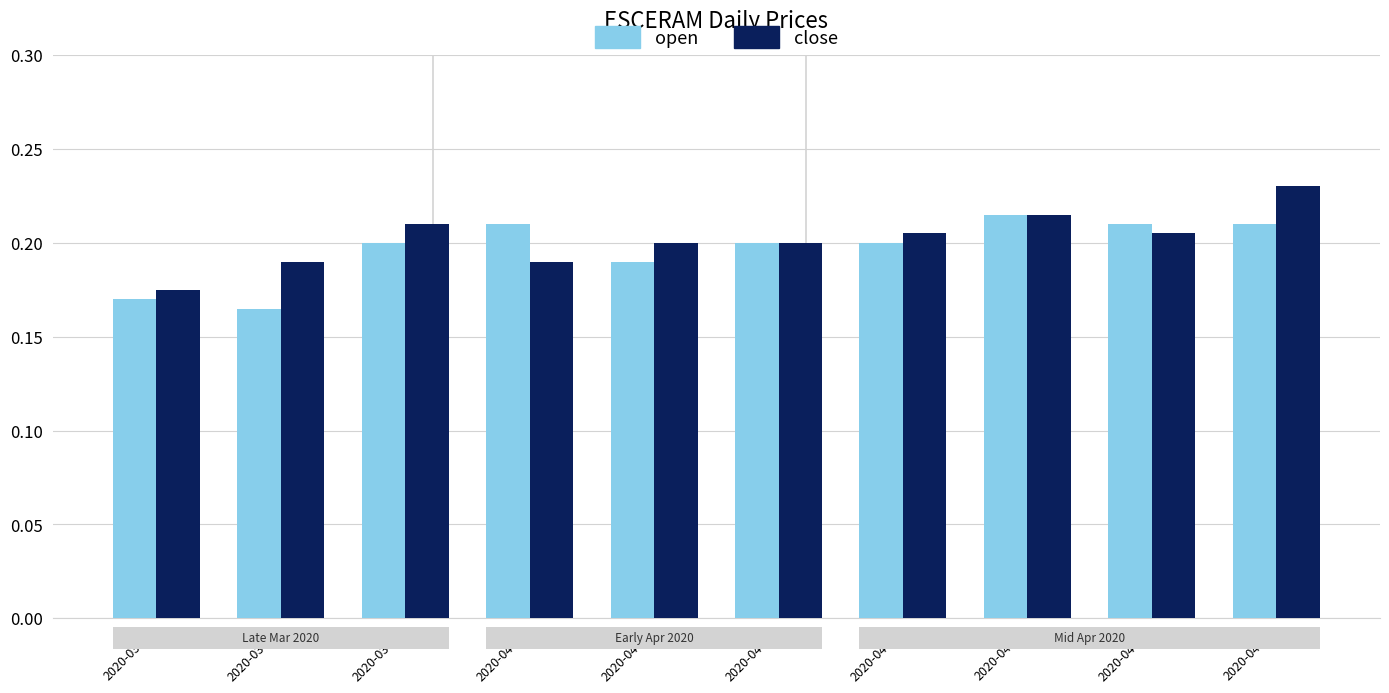

What are all the series names shown in the legend?

open, close